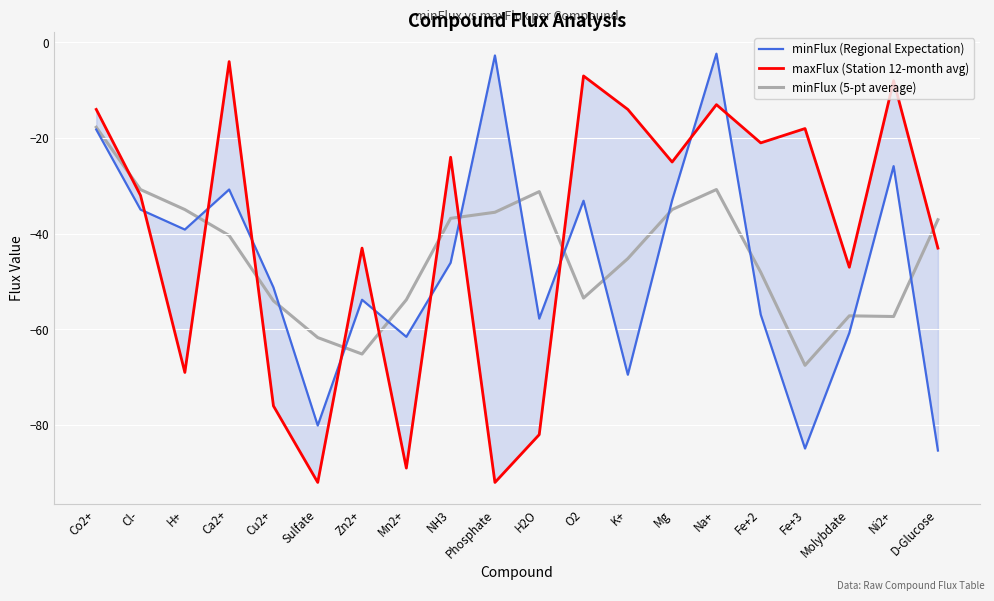

In minFlux (5-pt average), how many points are higher than both neighbors (excluding endpoints)?

3